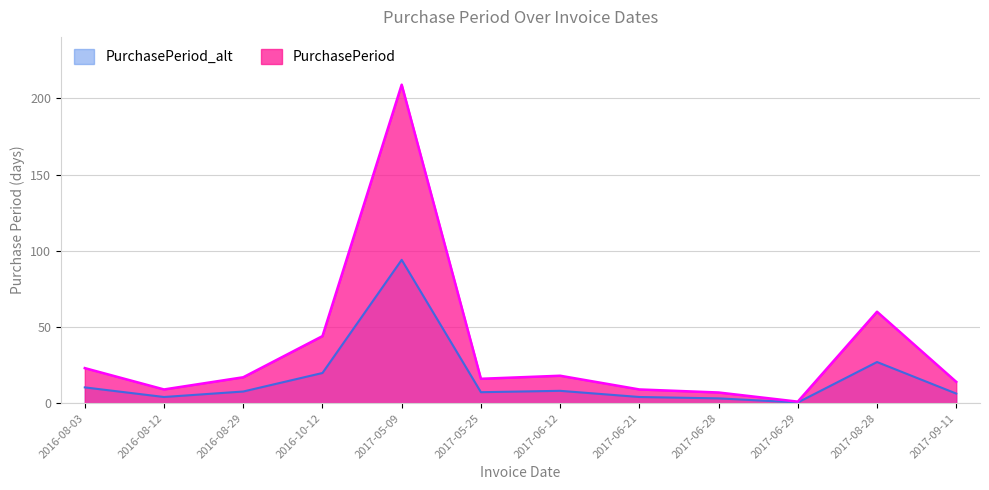

Reading left to right, transcribe all the data shown in this chart.

2016-08-03=23	2016-08-12=9	2016-08-29=17	2016-10-12=44	2017-05-09=209	2017-05-25=16	2017-06-12=18	2017-06-21=9	2017-06-28=7	2017-06-29=1	2017-08-28=60	2017-09-11=14